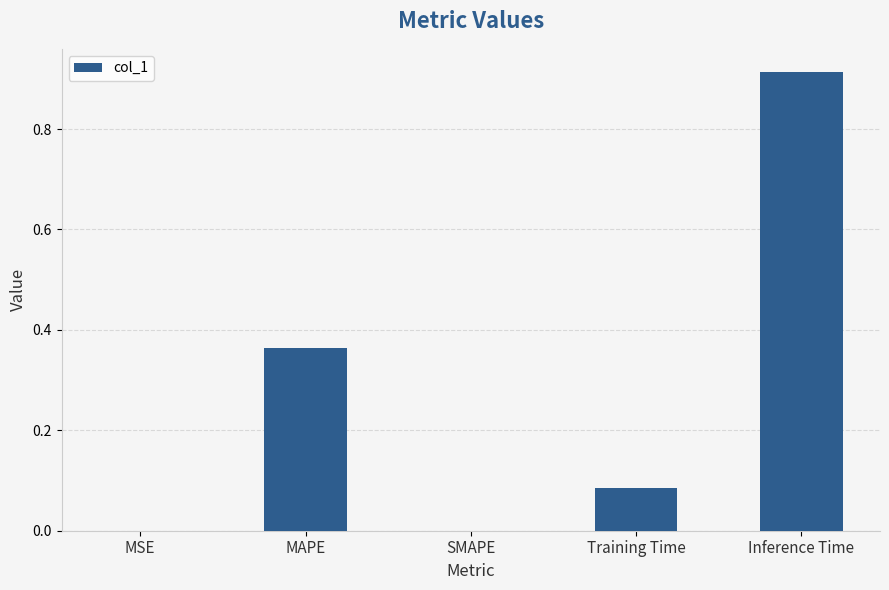

Is it true that the value at Inference Time is 0.5?

False